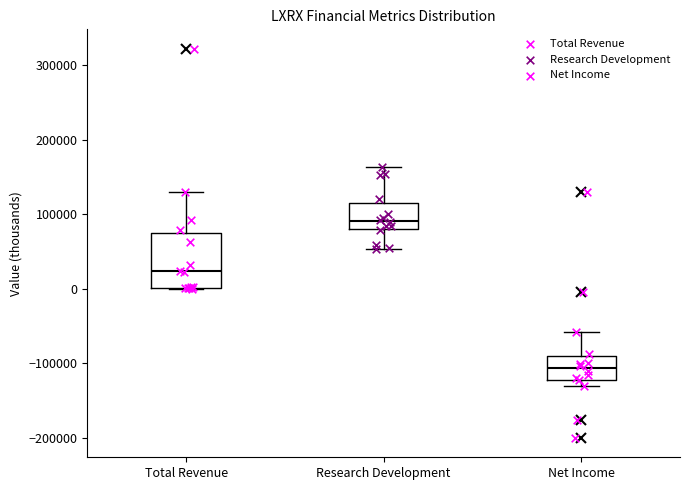

Comparing the boxes themselves (not the whiskers), which one is the tallest?

Total Revenue